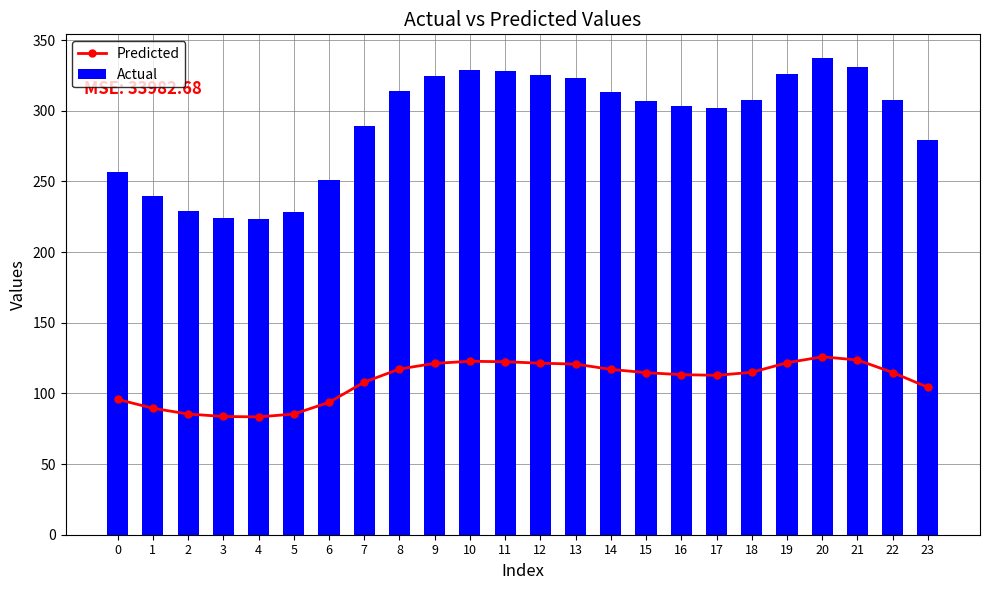

Which series changed the most between 10 and 16?

Actual